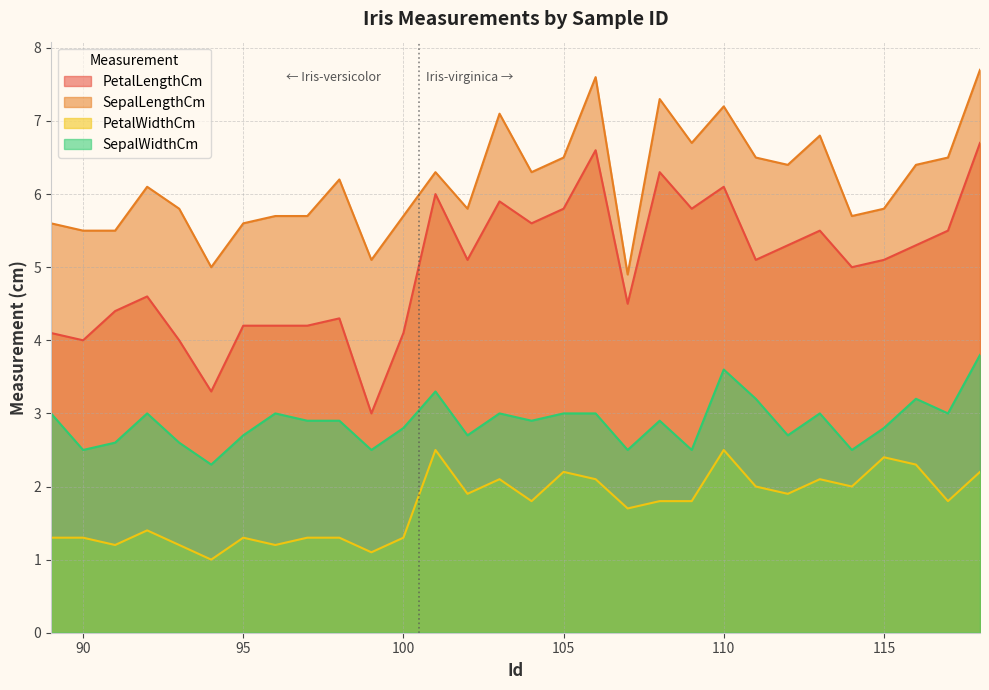

At which label does SepalLengthCm first exceed 6?

92